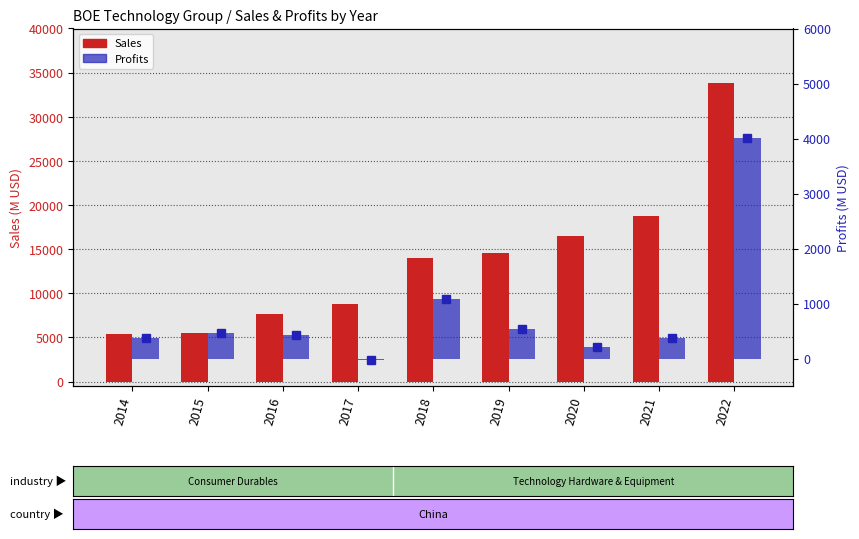

How many groups of bars are there?

9